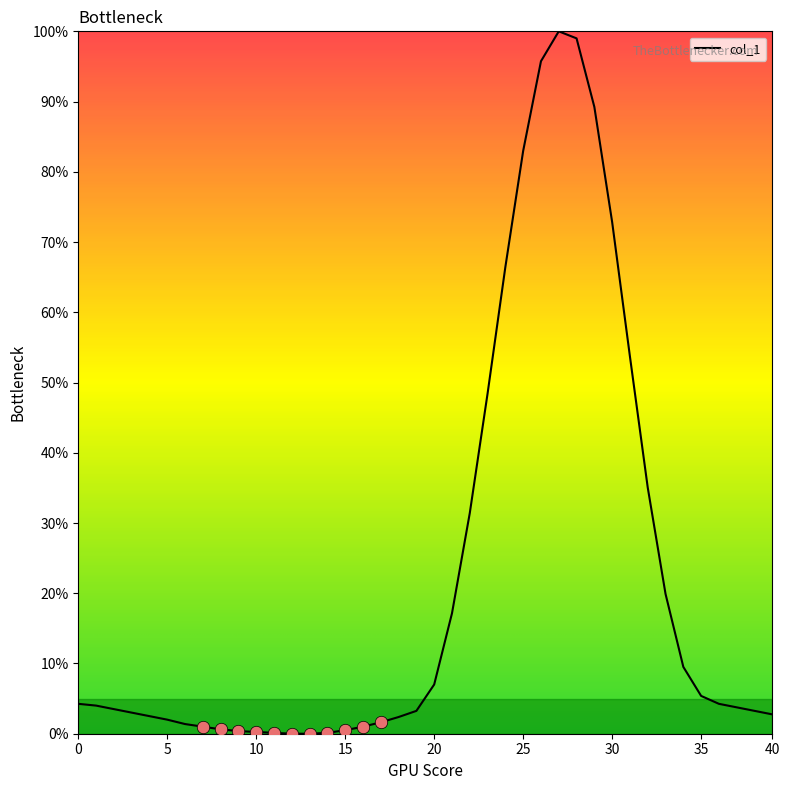

What is the difference between the maximum and minimum values?

100.0